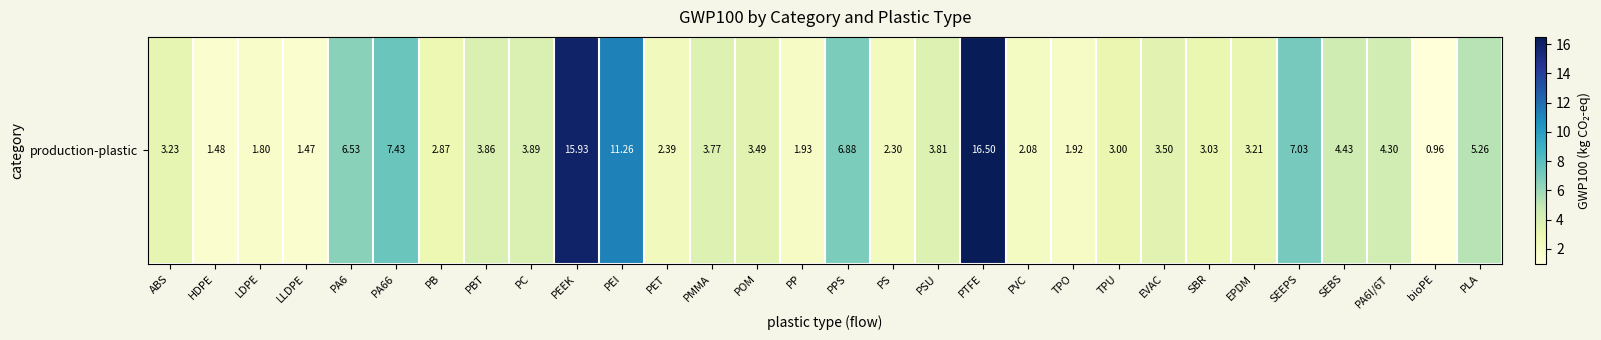

What is the sum of all values?

139.6